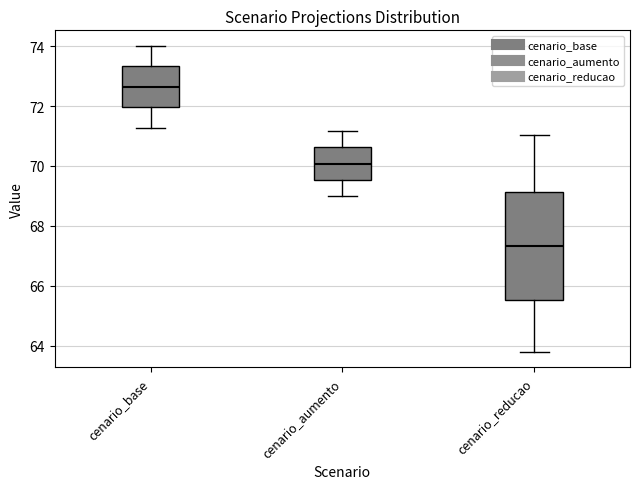

Reading left to right, transcribe this box plot: for each box, give where its median line is, the range the box spans, and where its two whiskers end, as read against the y-axis. The values are not printed on the chart, so give them approximately, as read against the axis.

cenario_base: median 72.6, box 72.0 to 73.4, whiskers 71.2 to 74.0
cenario_aumento: median 70.0, box 69.6 to 70.6, whiskers 69.0 to 71.2
cenario_reducao: median 67.4, box 65.6 to 69.2, whiskers 63.8 to 71.0